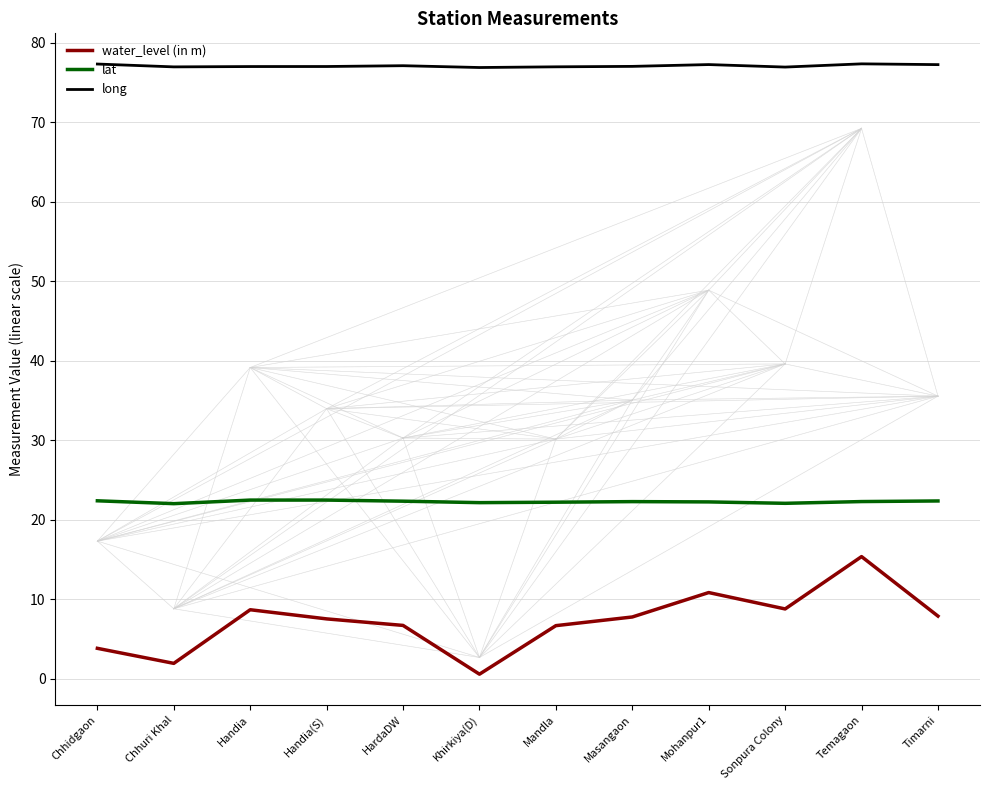

The long series shows 42.6 at Chhuri Khal. True or false?

False